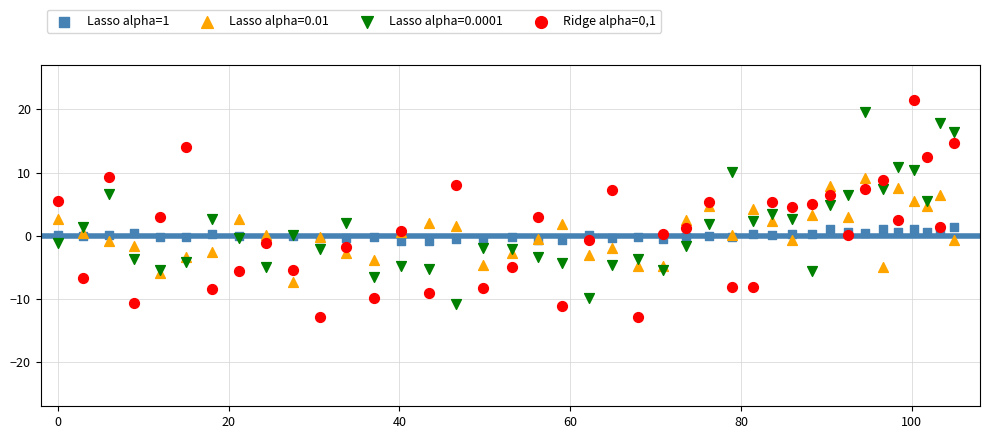

What is the X range (max minus min) for the scatter plot?

105.0